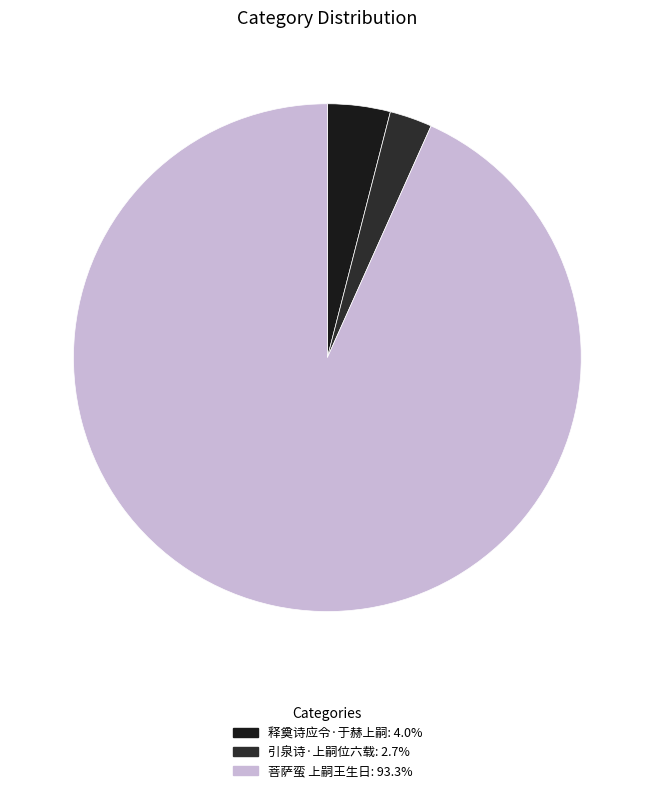

How much of the chart is everything except 菩萨蛮 上嗣王生日?

6.7%